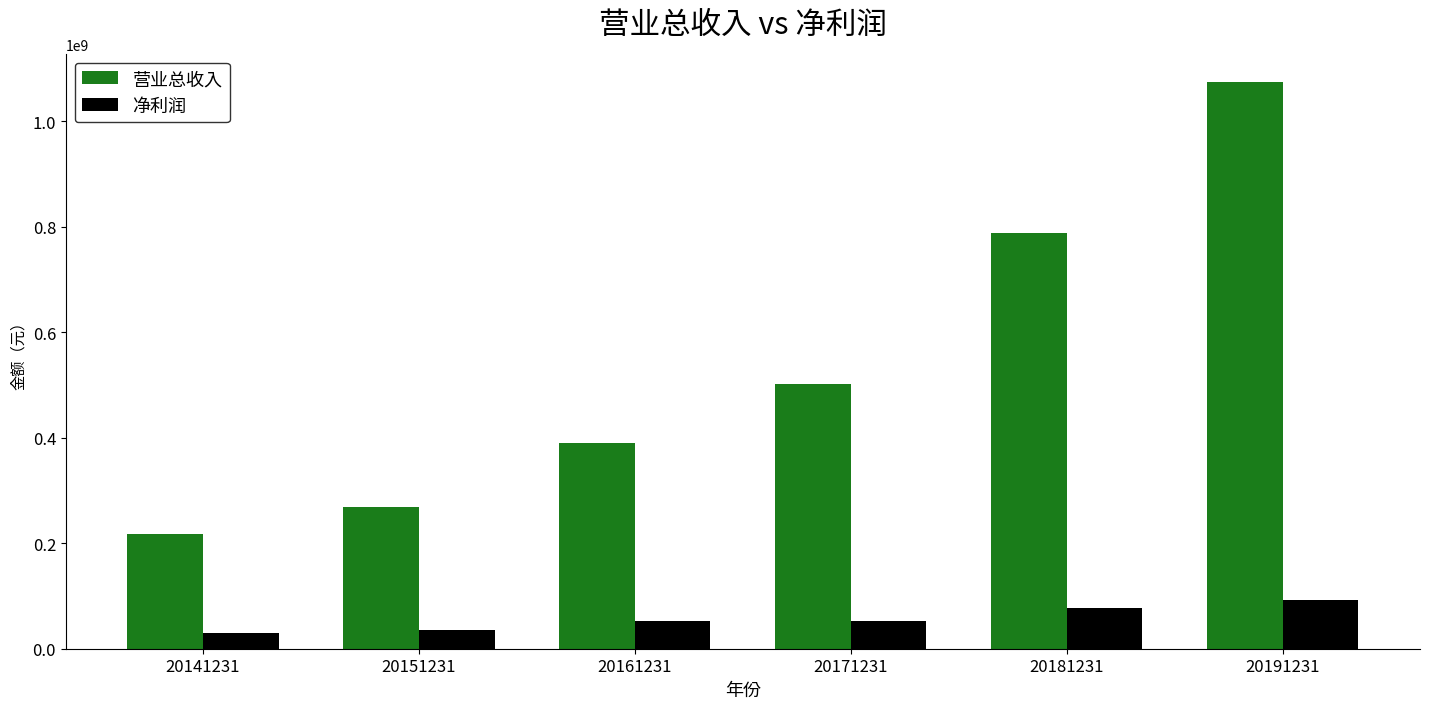

At which label does 营业总收入 first exceed 501500787?

20171231